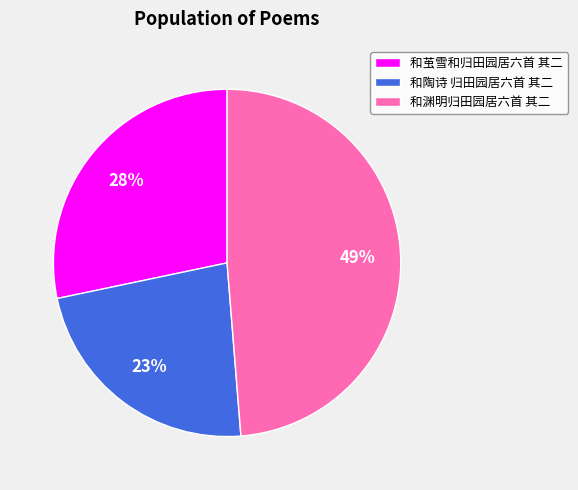

Is the sum of 和茧雪和归田园居六首 其二 and 和陶诗 归田园居六首 其二 greater than half?

Yes